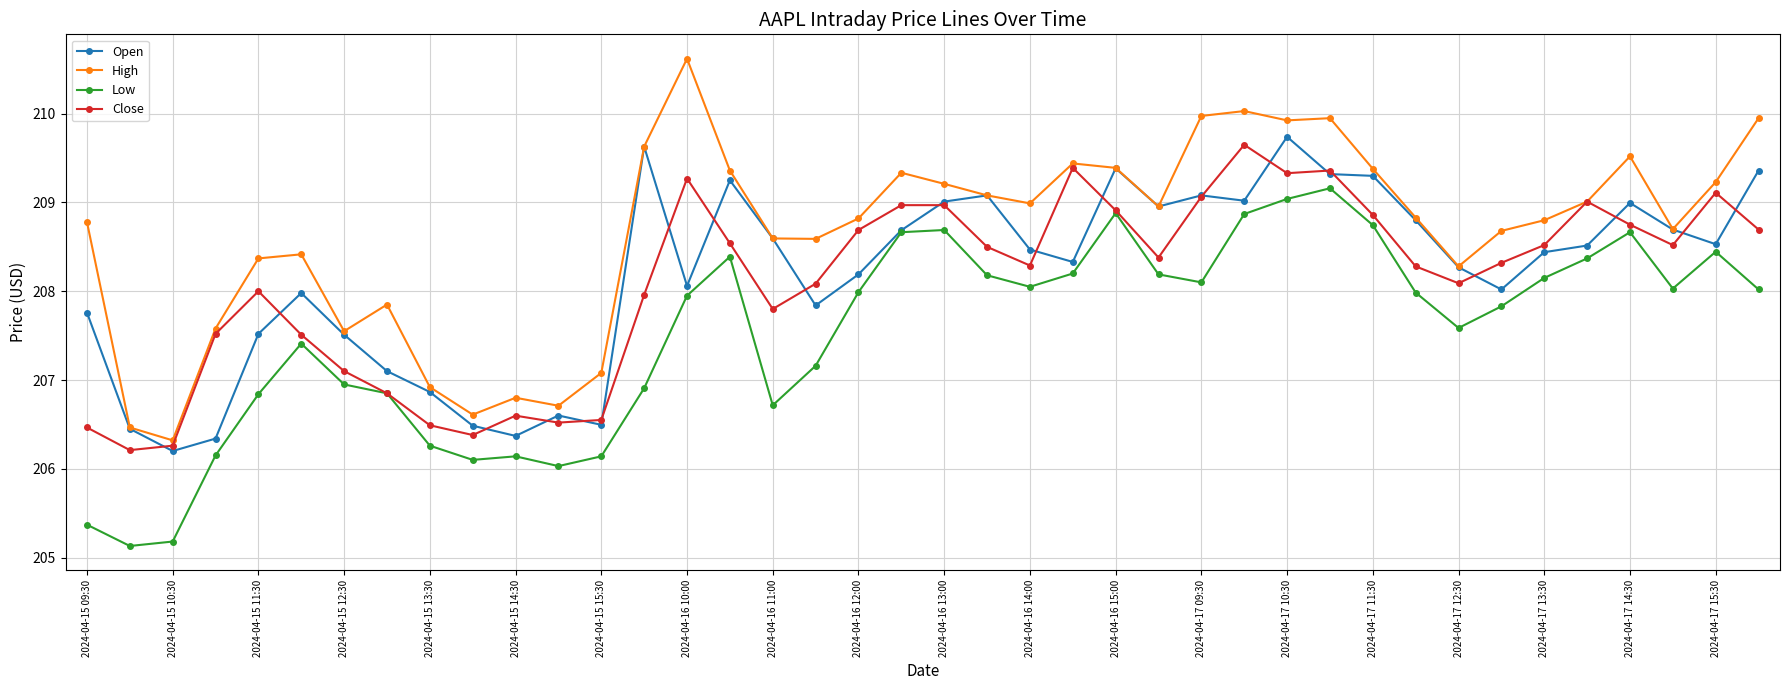

True or false: Close has more than 2 points higher than both neighbors.

True